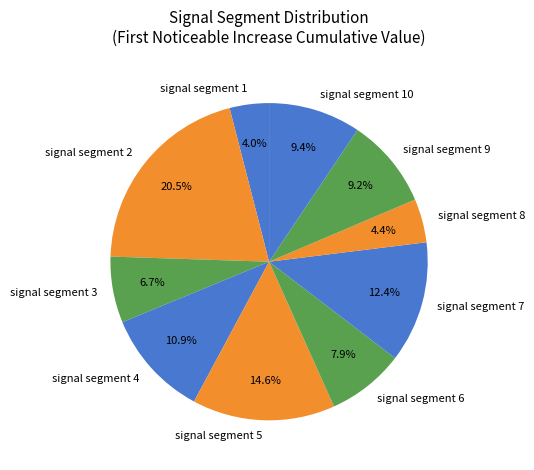

Is the sum of signal segment 8 and signal segment 10 greater than half?

No